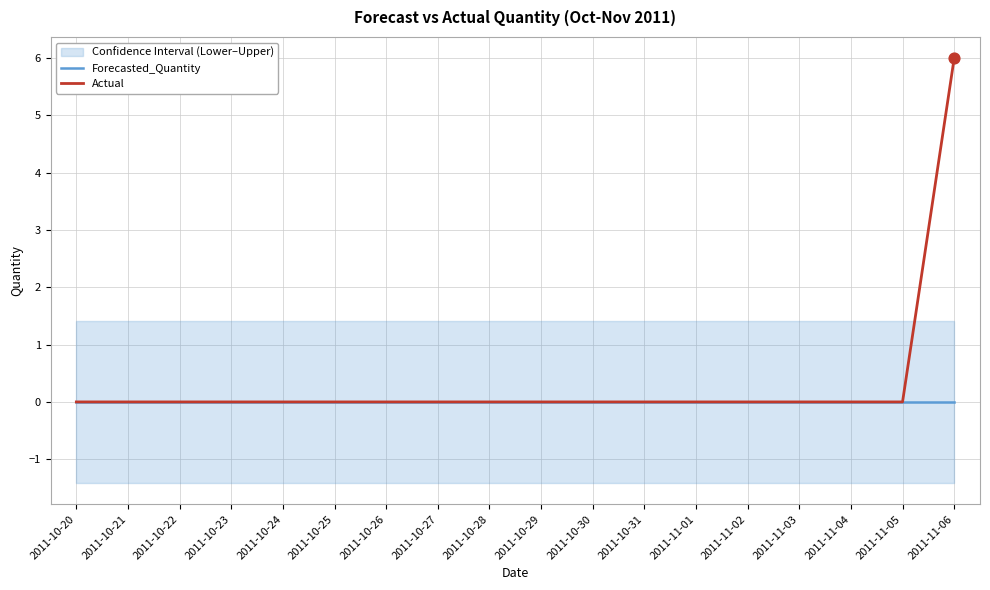

Which series has the widest spread of Y values?

Actual